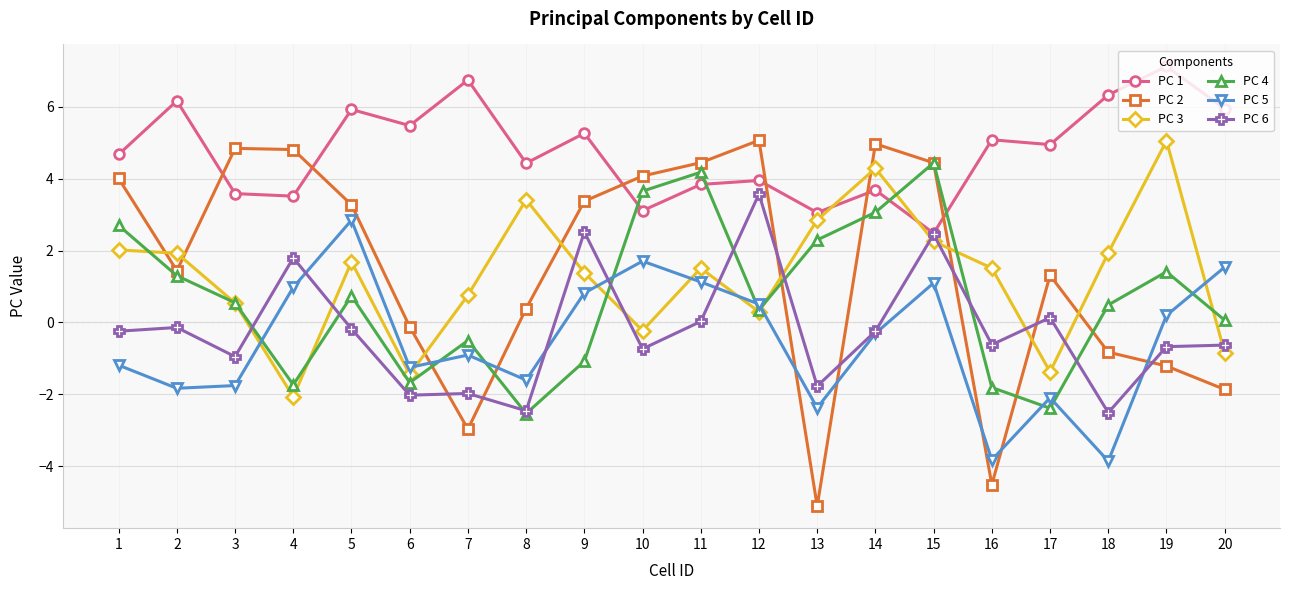

Rank the series at 19 from lowest to highest value.

PC 2, PC 6, PC 5, PC 4, PC 3, PC 1